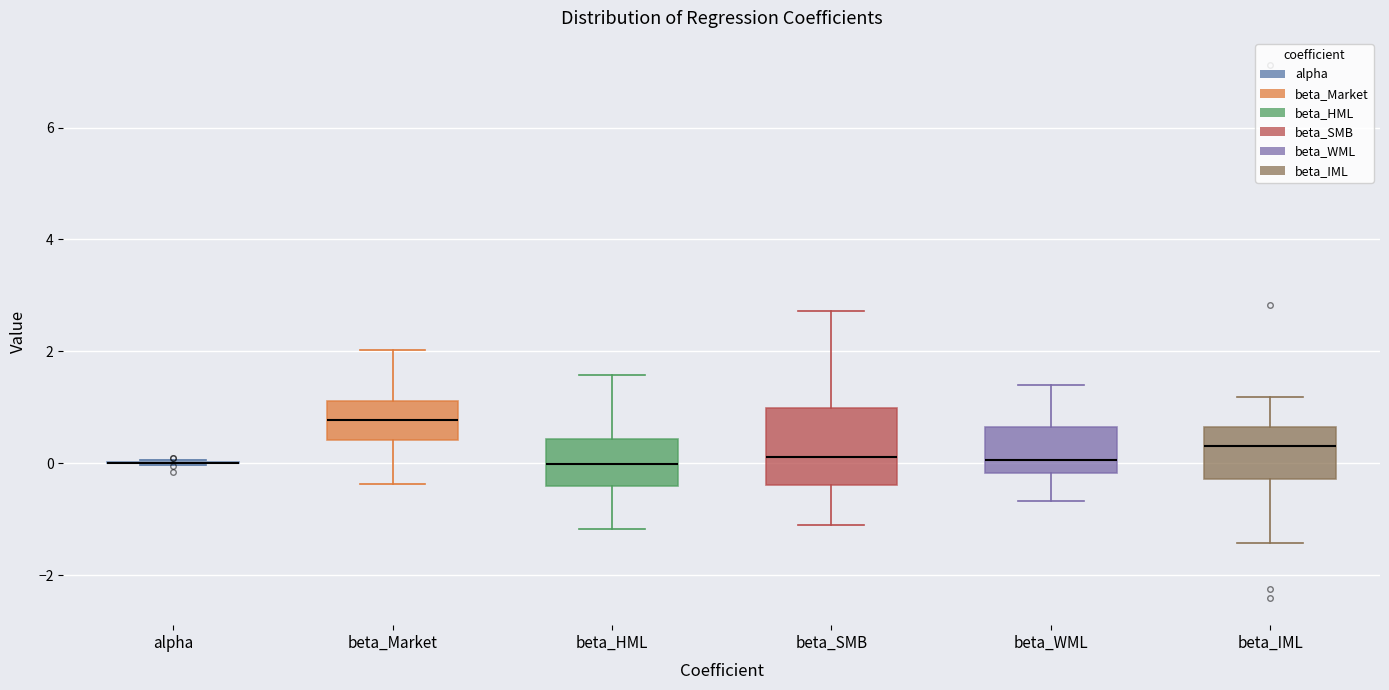

Which box is the tallest, from its lower edge to its upper edge?

beta_SMB